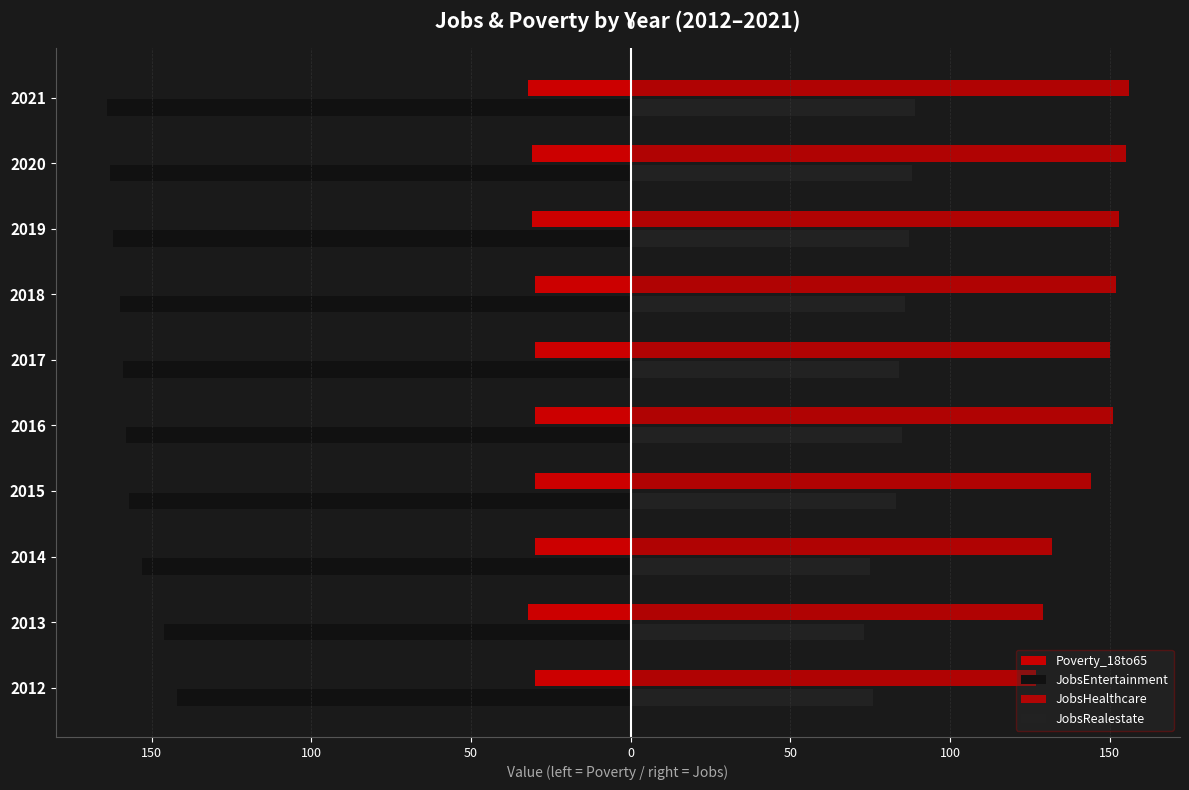

What are all the series names shown in the legend?

Poverty_18to65, JobsEntertainment, JobsHealthcare, JobsRealestate